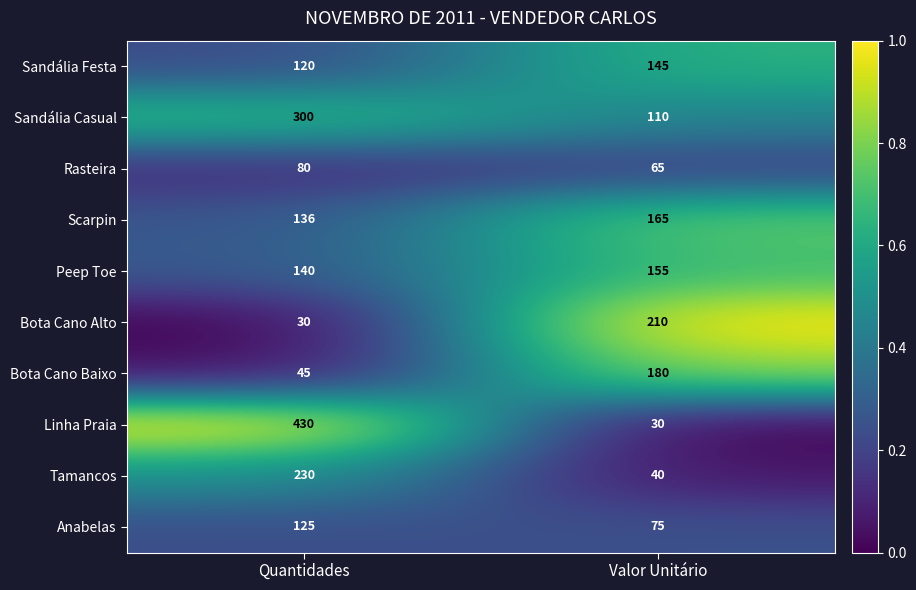

Is it true that Peep Toe equals 155 at Valor Unitário?

True